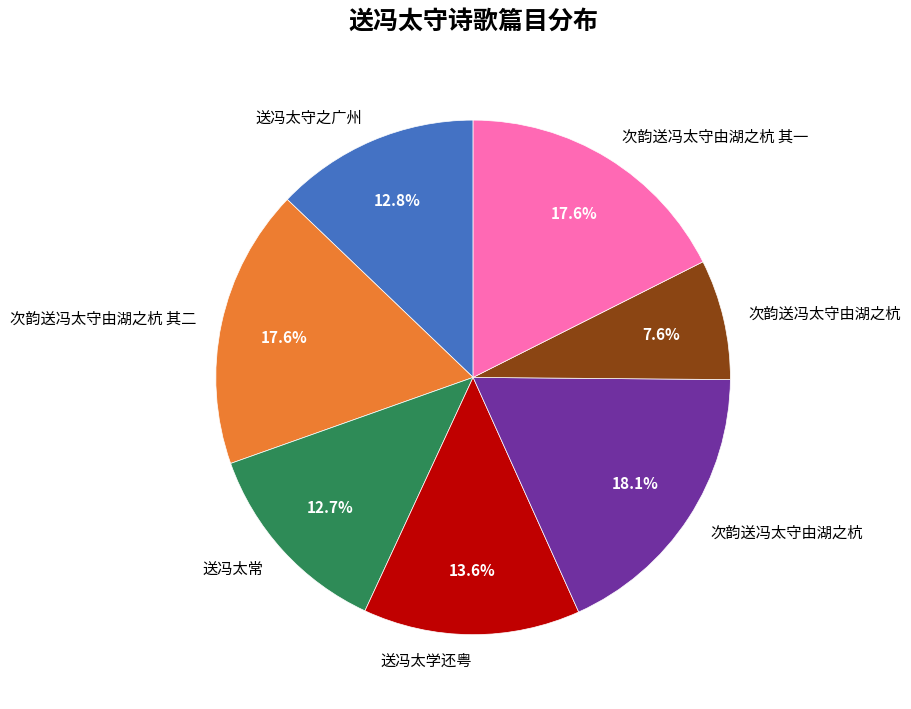

Is there a majority slice in this chart?

No